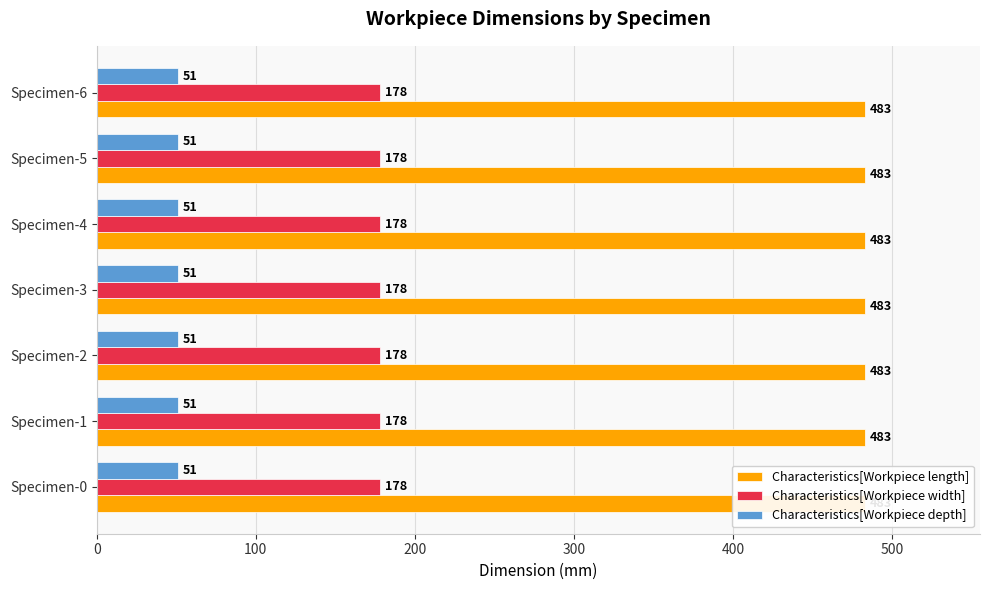

Between Specimen-5 and Specimen-6, which series saw the biggest shift?

Characteristics[Workpiece length]